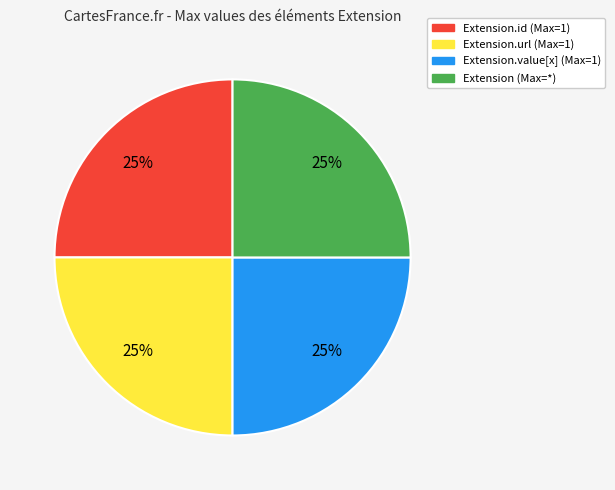

True or false: Extension (Max=*) accounts for 25% of the total.

True